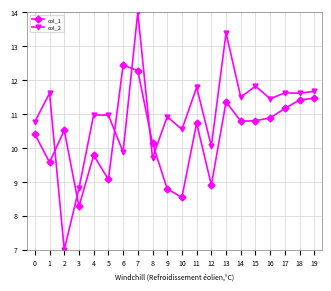

How many values in the col_1 series are below 10?

7